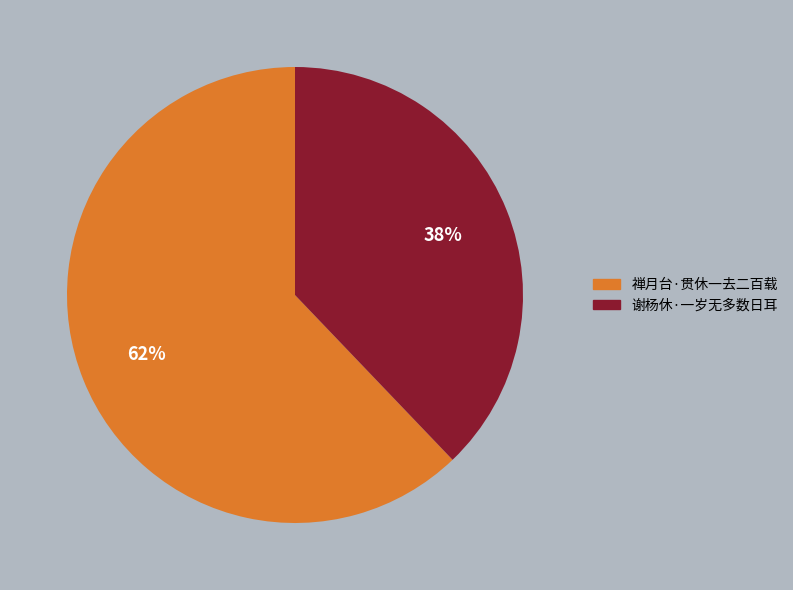

To the nearest percent, what is the average slice percentage?

50%